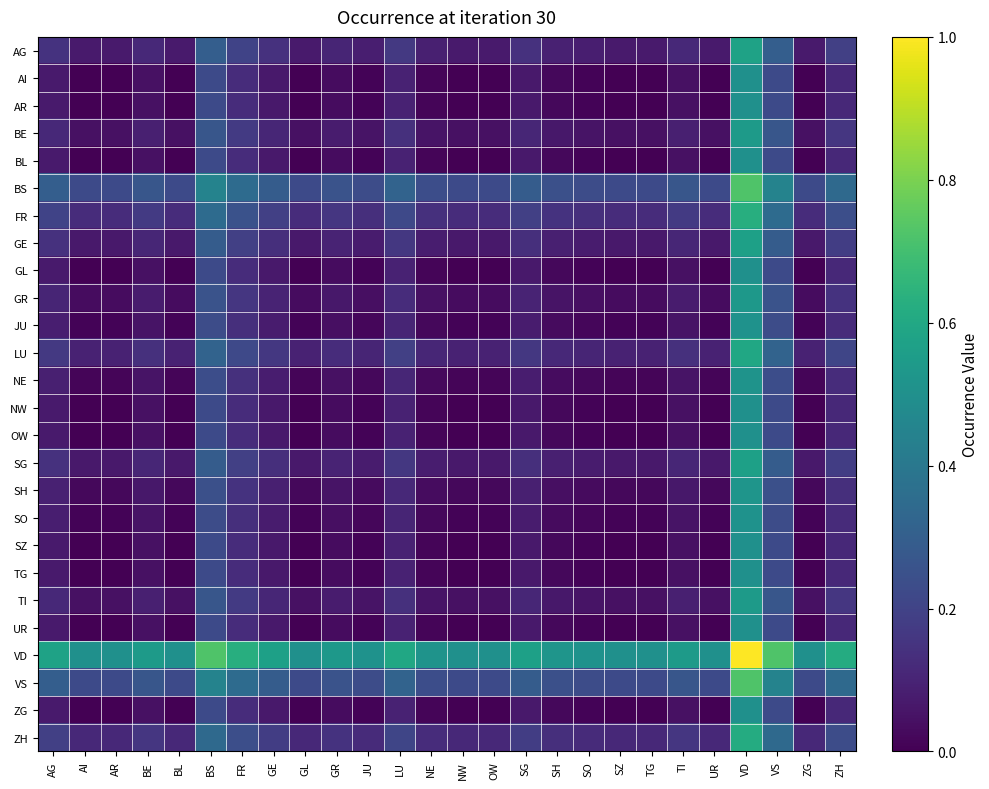

Between BS and UR, which is larger?

BS